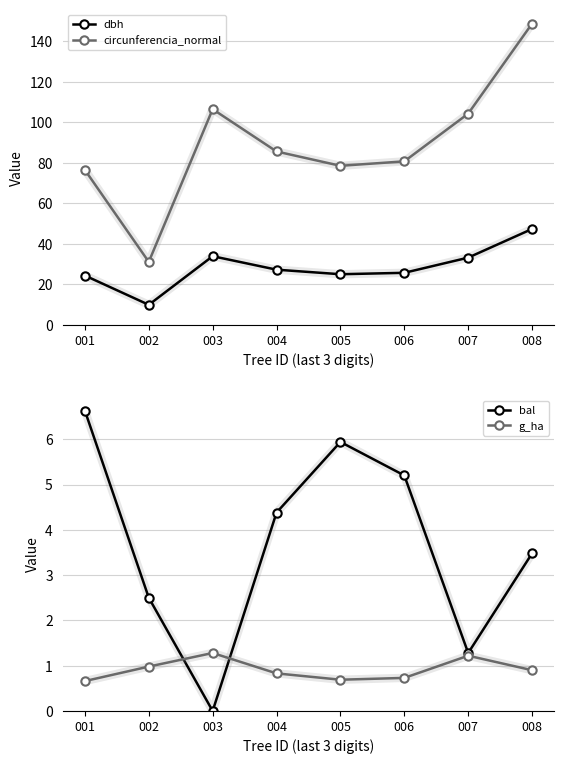

How many data points in circunferencia_normal are less than 85?

4